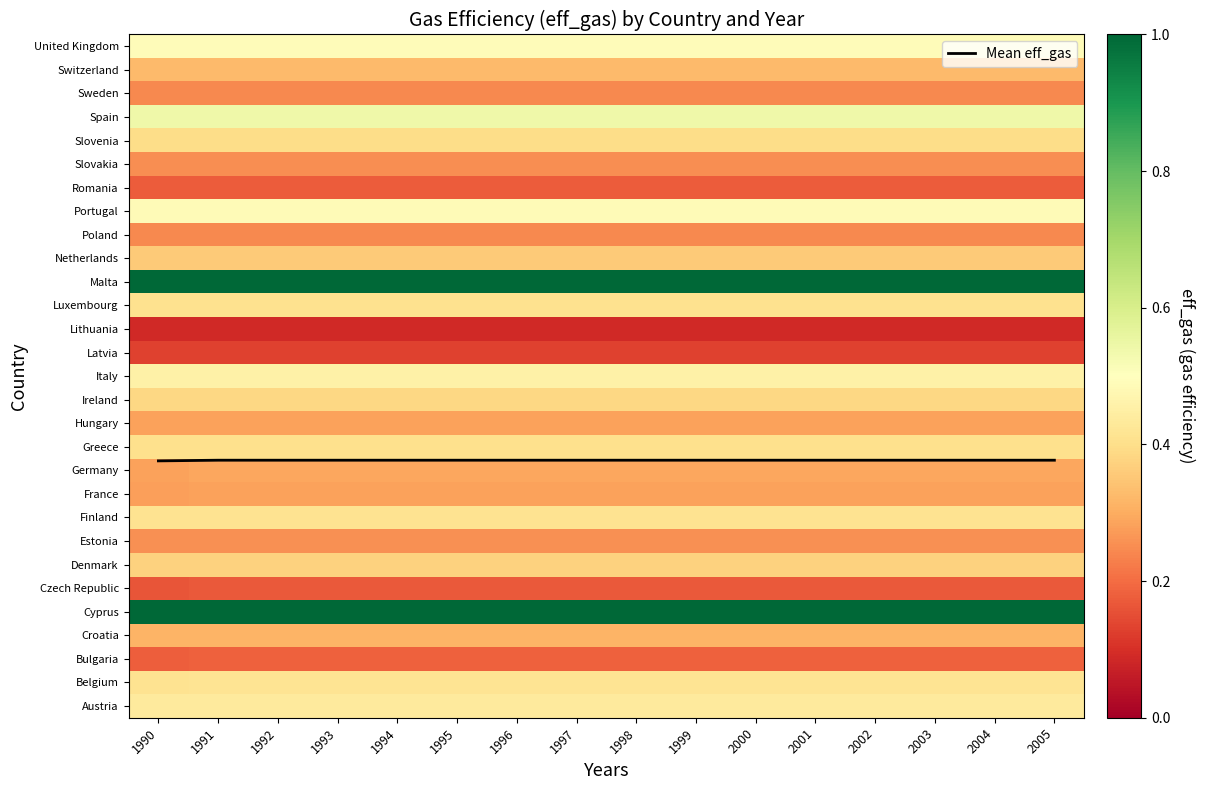

What is the approximate value of Sweden at 1993?

0.2